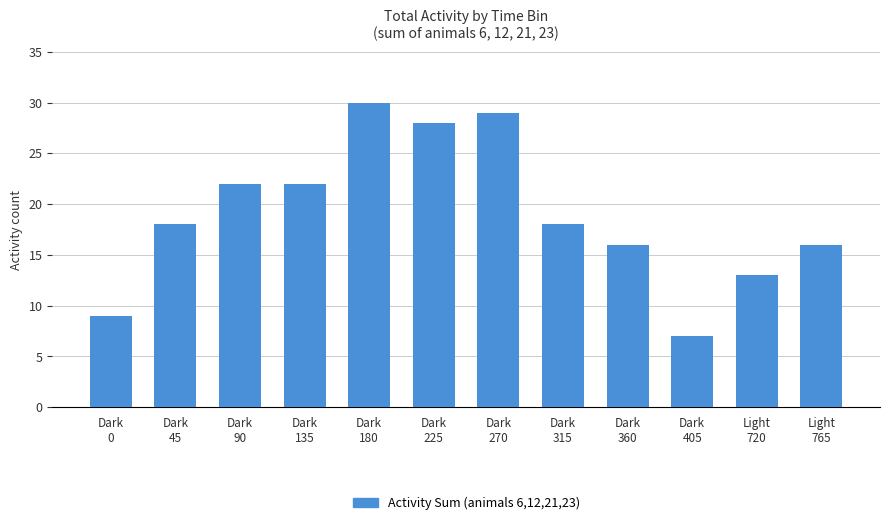

What is the value of the 11th bar from the left?

13